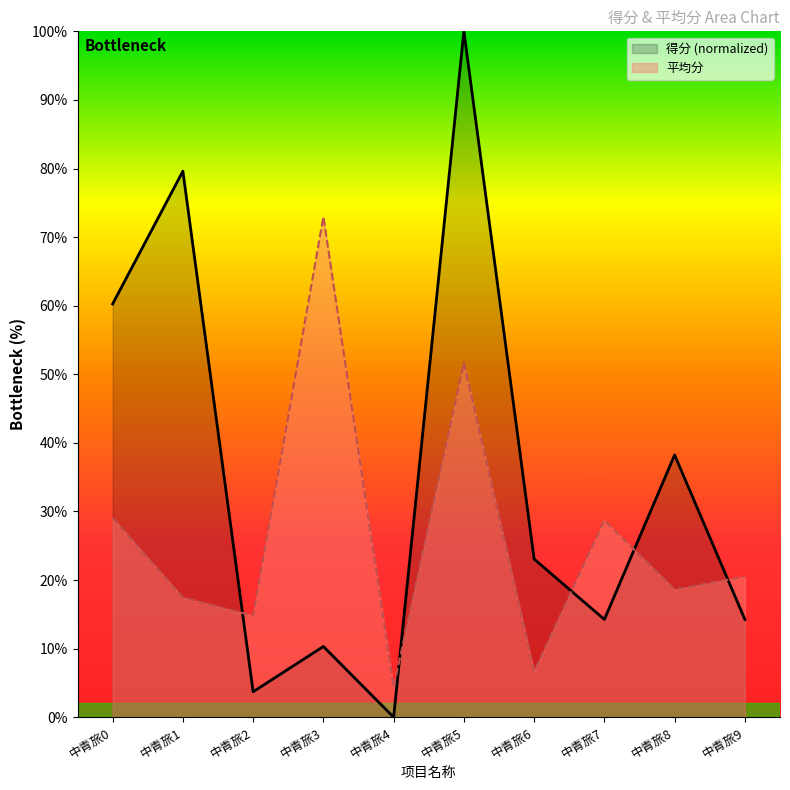

Reading left to right, transcribe all the data shown in this chart.

得分: 0.6	0.8	0.0	0.1	0.0	1.0	0.2	0.1	0.4	0.1
平均分: 0.3	0.2	0.1	0.7	0.0	0.5	0.1	0.3	0.2	0.2